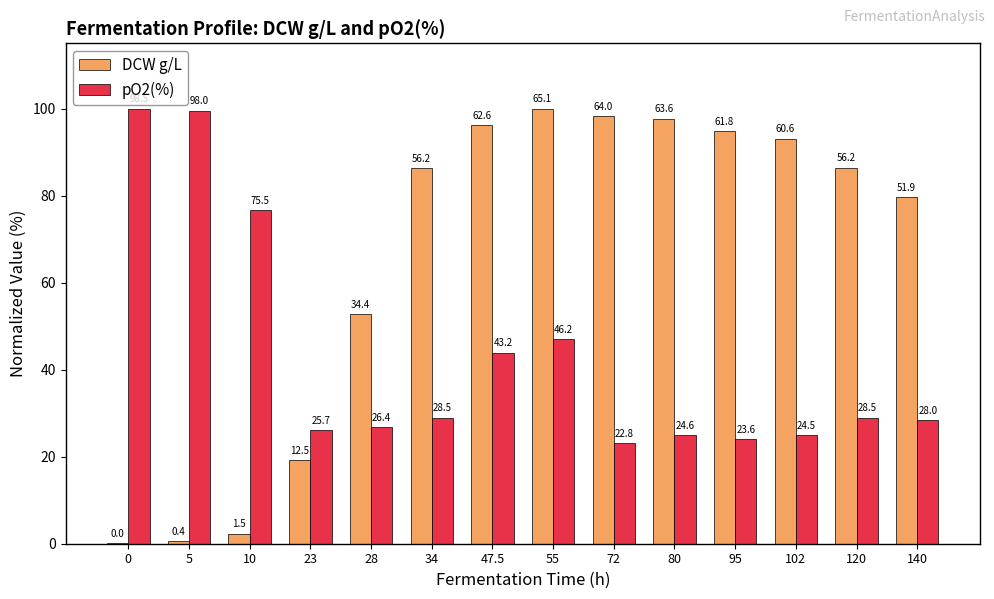

Between 0 and 23, which series saw the biggest shift?

pO2(%)